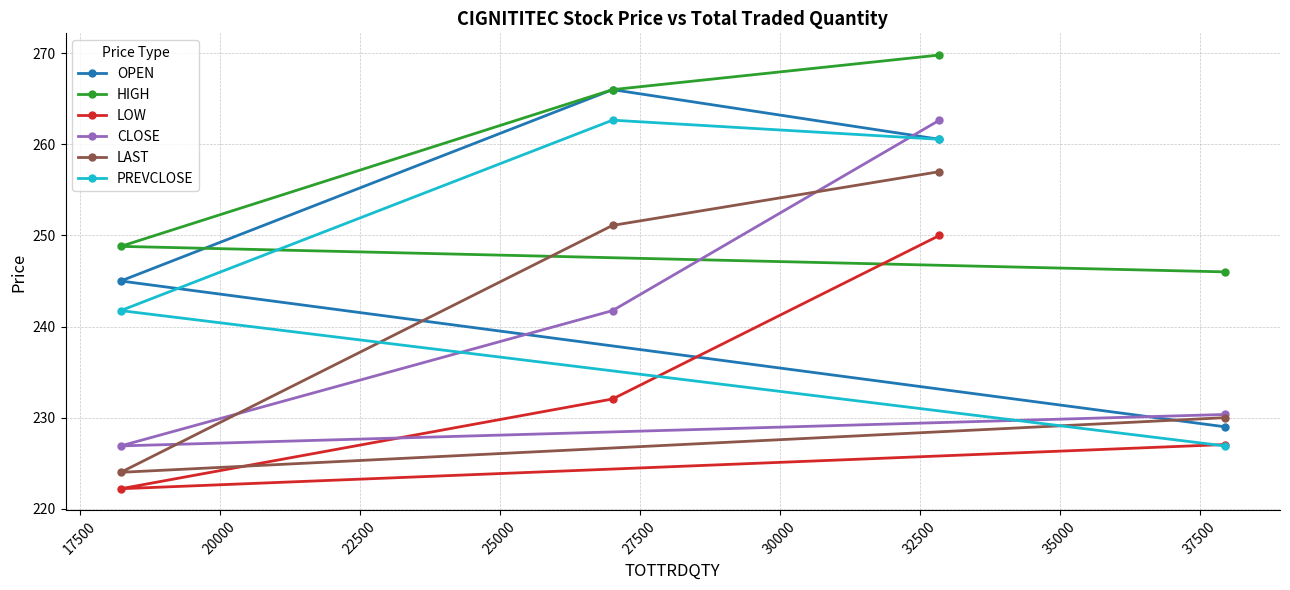

Rank the series by their maximum value, from highest to lowest.

HIGH, OPEN, CLOSE, PREVCLOSE, LAST, LOW